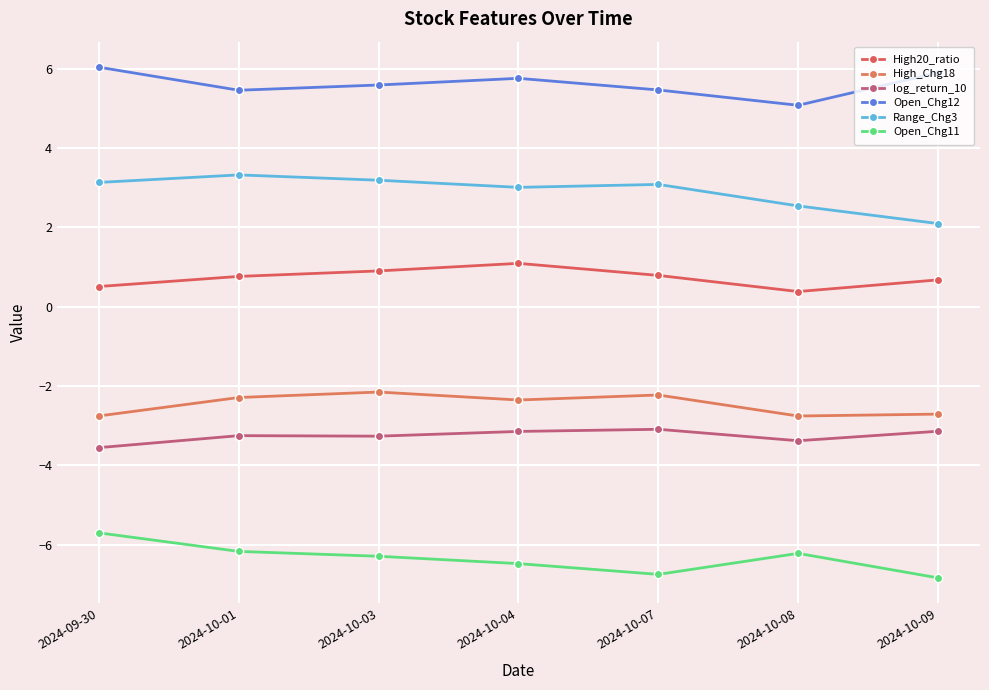

What is the difference between the Open_Chg12 values at 2024-10-04 and 2024-10-09?

0.1